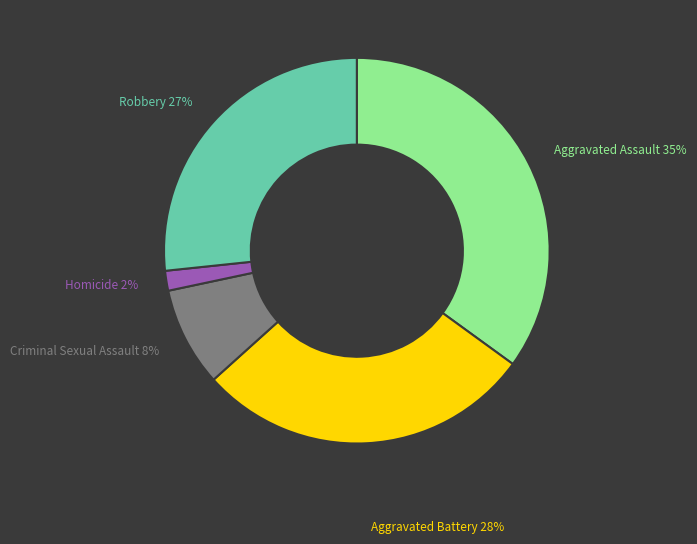

To the nearest percent, what is the difference between the largest and smallest slice percentages?

33%